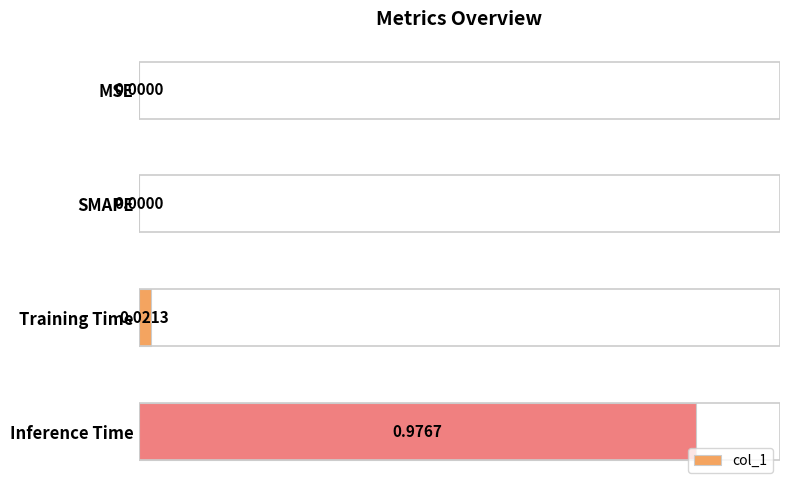

Which category has the highest value across all series?

Inference Time